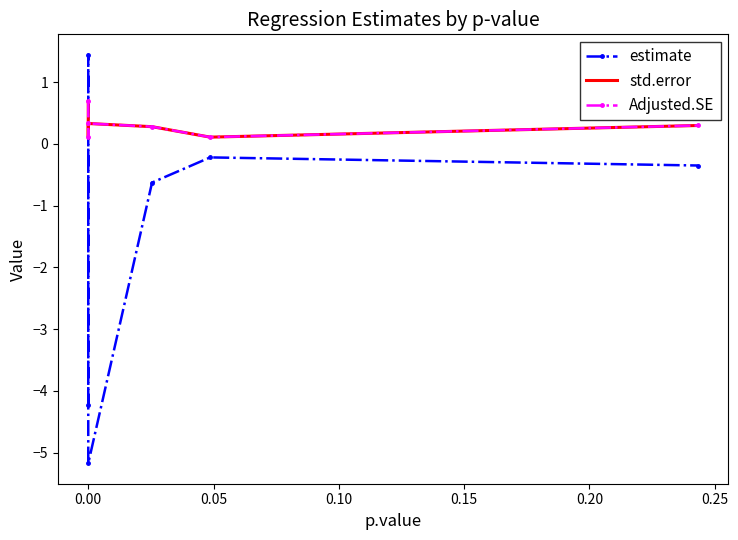

How many interior local peaks does the std.error series have?

1